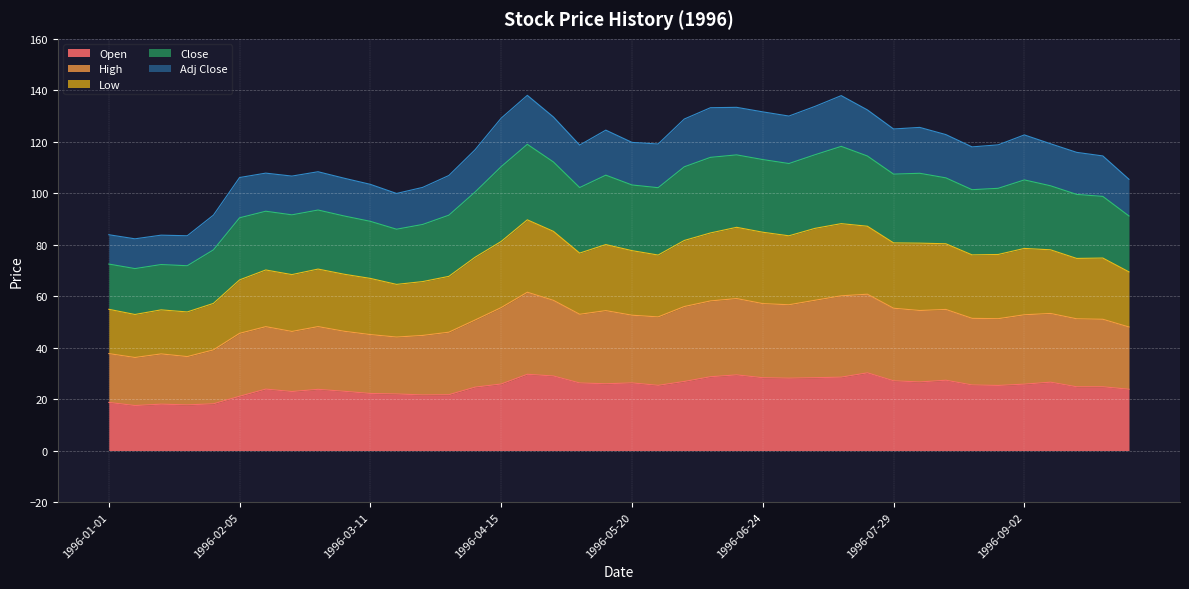

Is it true that Close equals 159.0 at 1996-05-27?

False